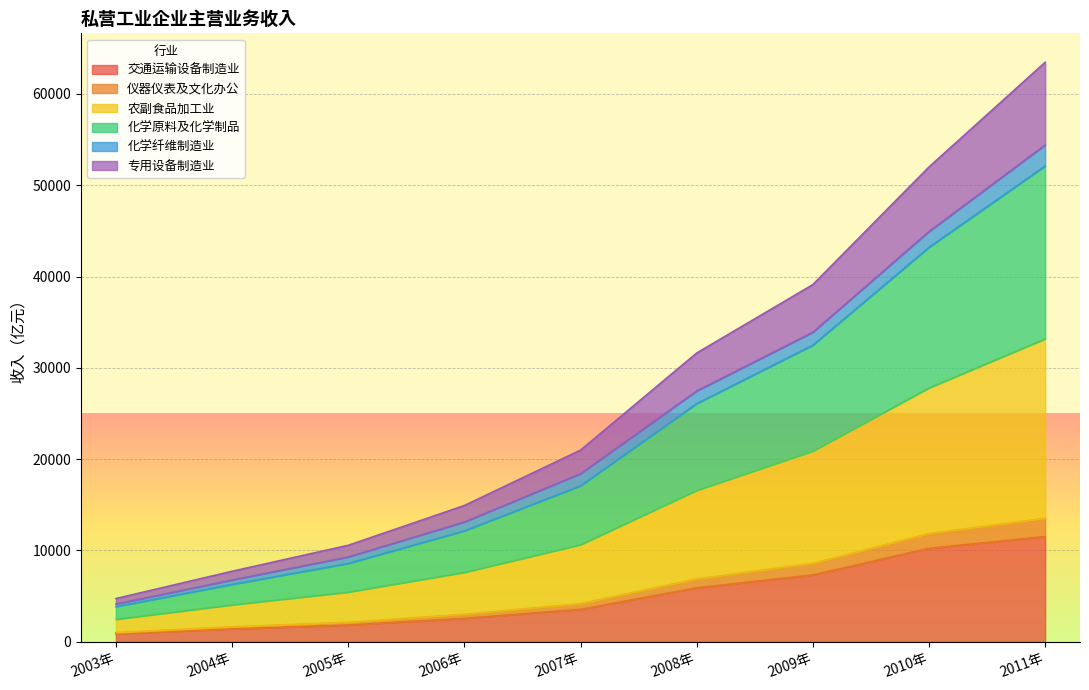

At which category is the sum across all series the highest?

2011年